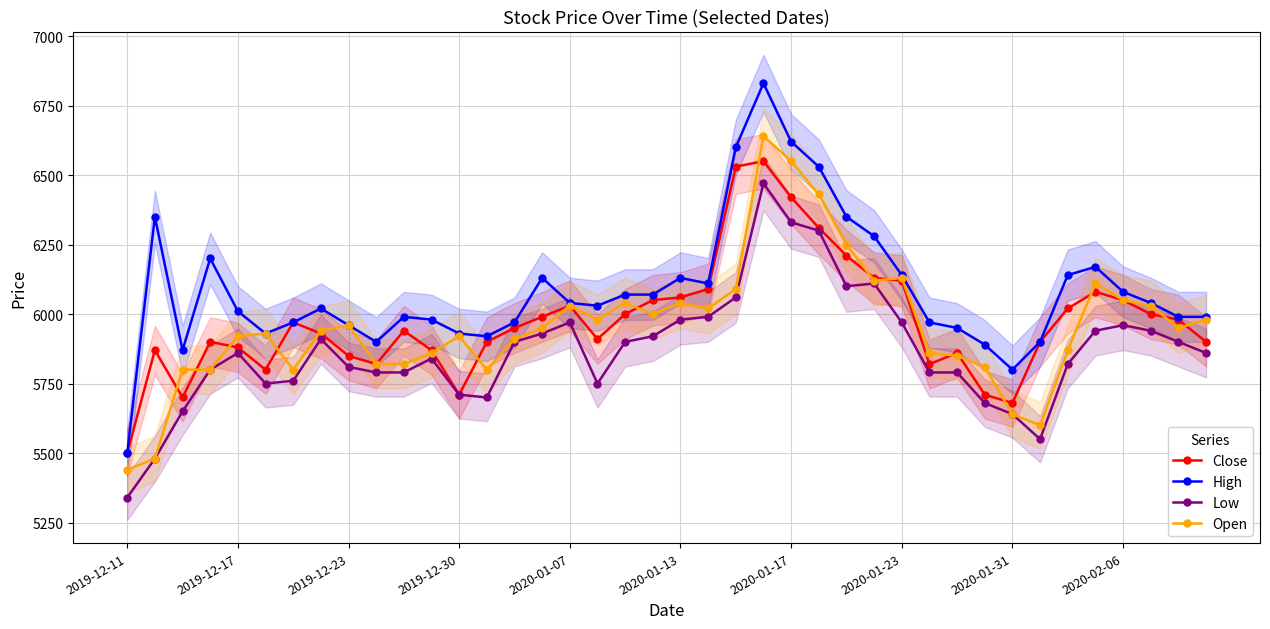

The value of Close at 2019-12-30 is 7476. True or false?

False